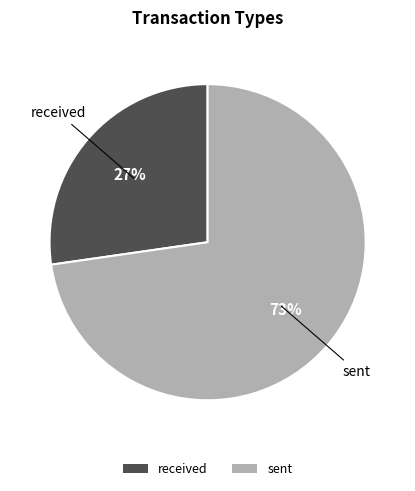

To the nearest percent, what percentage of the pie is received?

27%